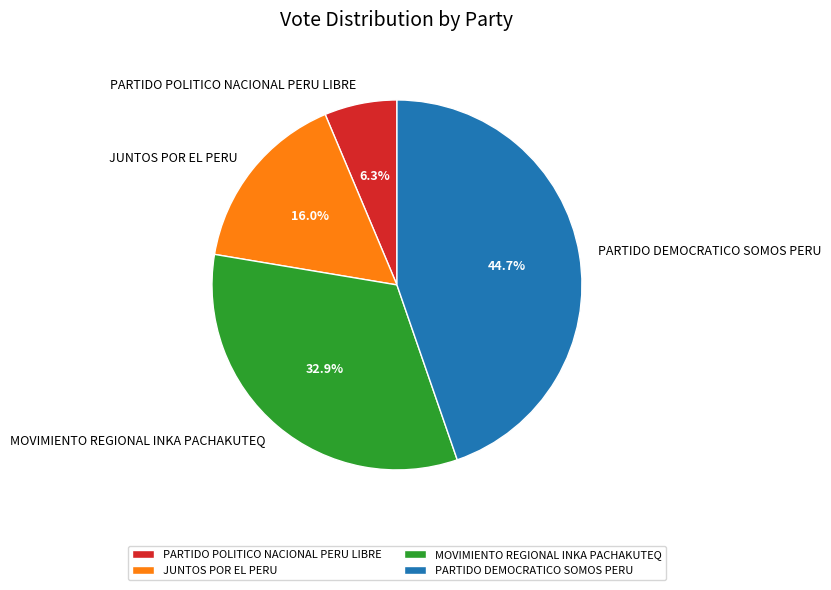

How many segments does this pie chart have?

4